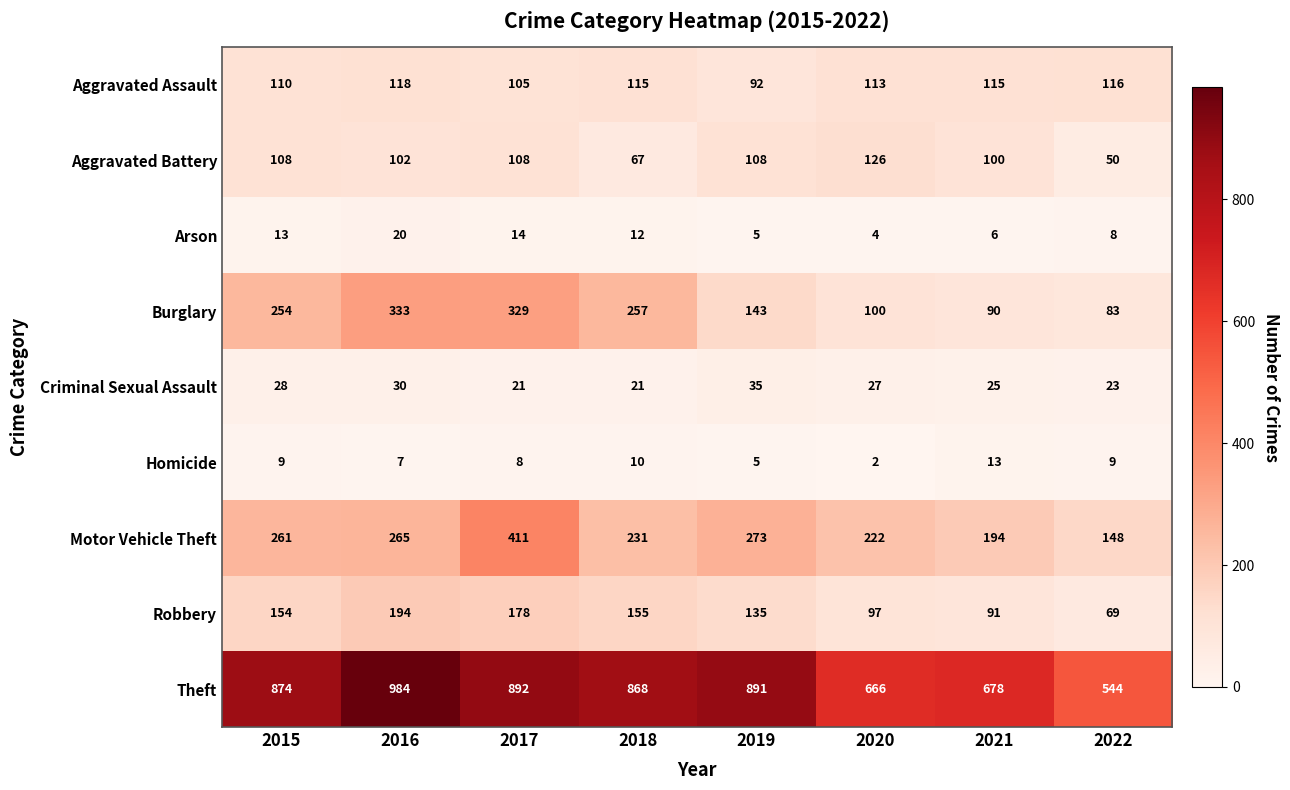

Which series has the widest spread of values?

Theft